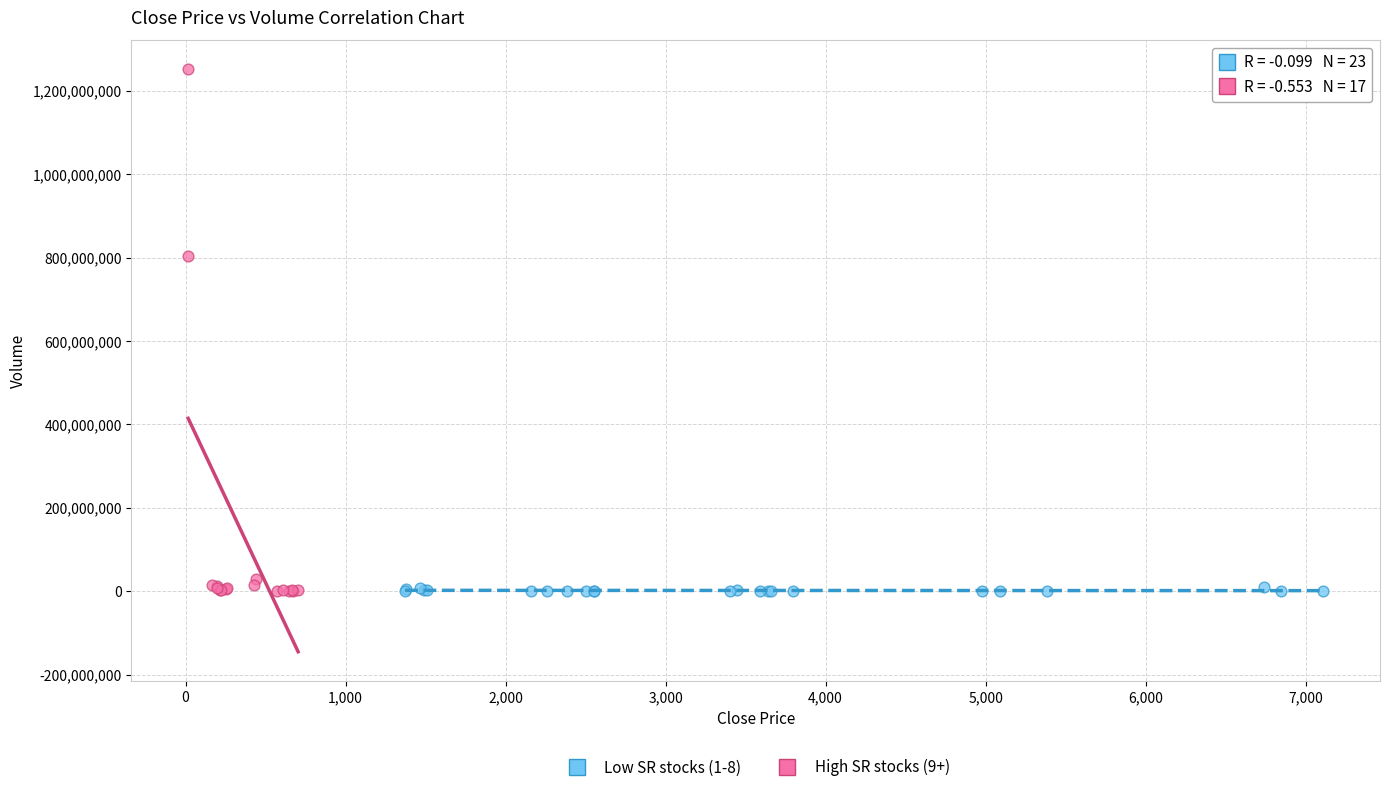

Which series has the widest spread of Y values?

High SR stocks (9+)